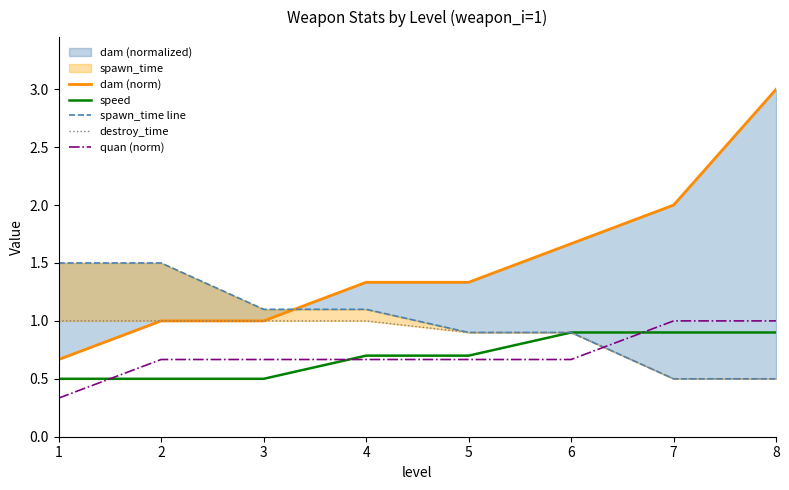

Where is spawn_time line nearest to the value 1?

5